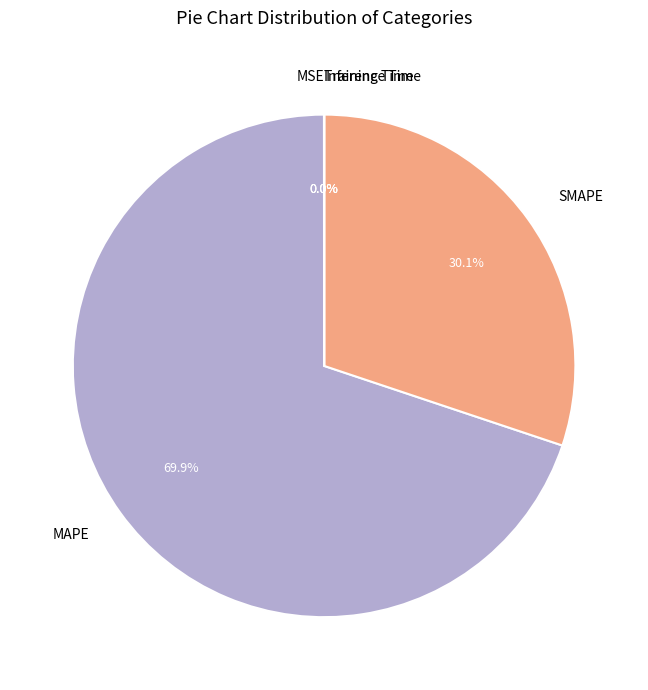

Does any single category account for the majority?

Yes